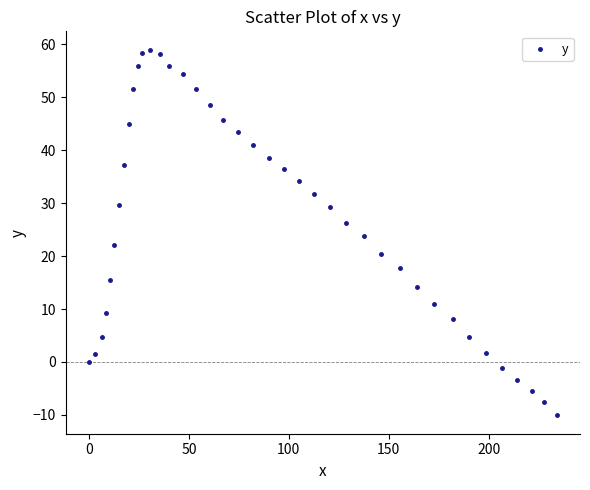

What is the range of Y values (max minus min)?

69.1